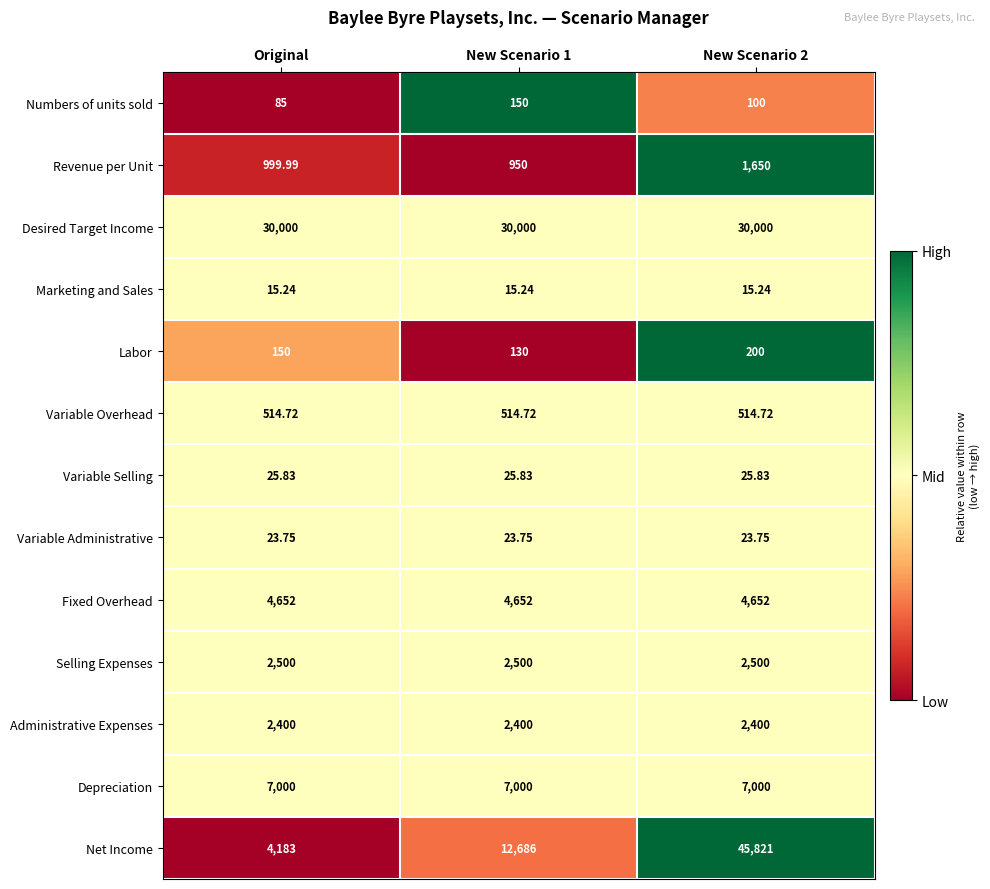

Between Original and New Scenario 1, which series saw the biggest shift?

Net Income